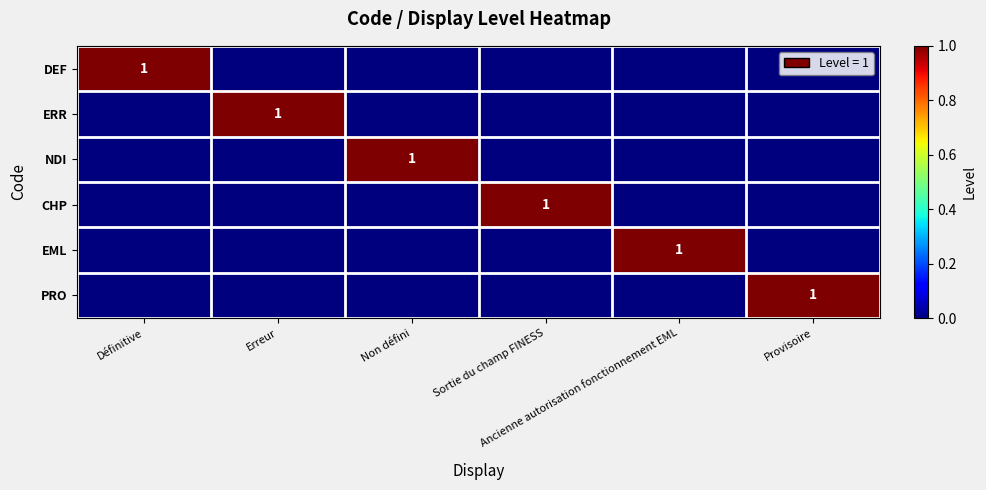

How many distinct data groups are displayed?

6